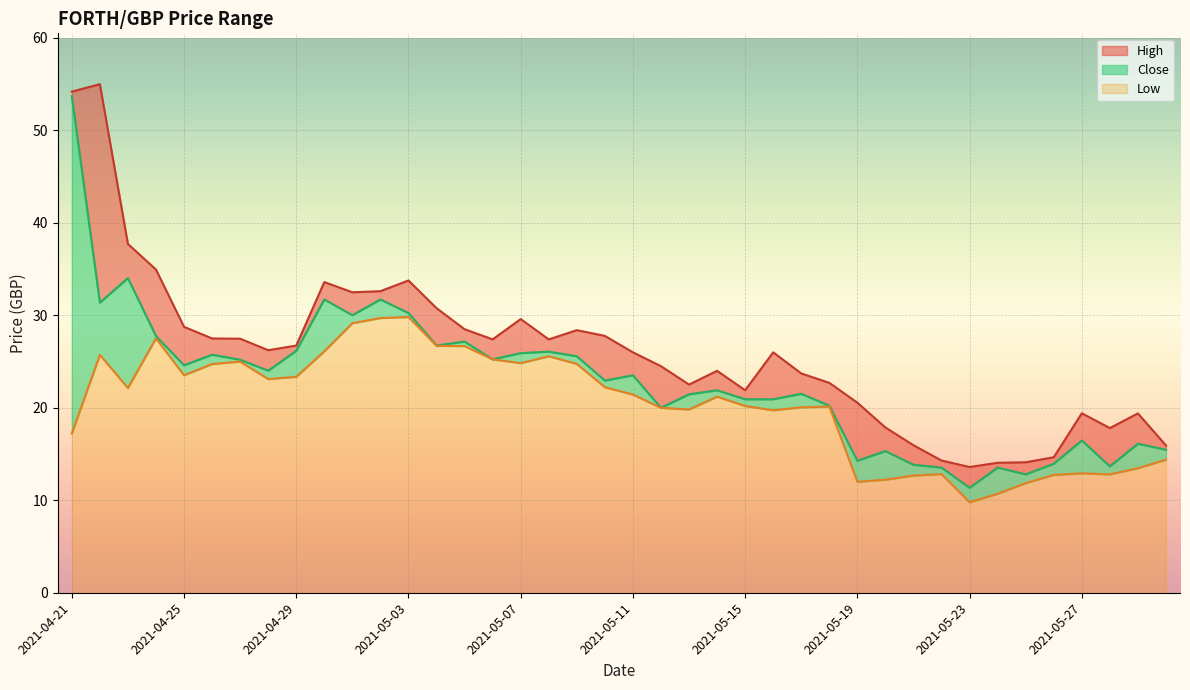

List the series in order of their overall mean, highest first.

High, Close, Low